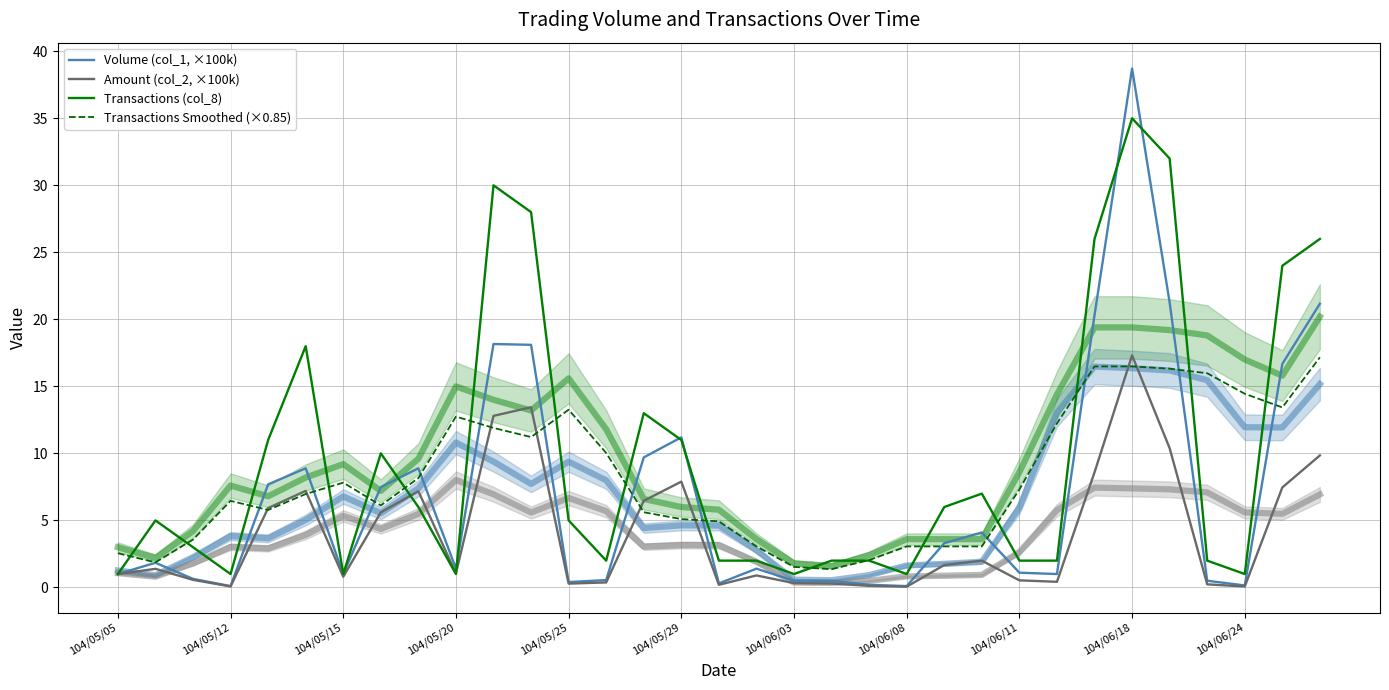

What is the minimum value for Amount (col_2, ×100k)?

0.1